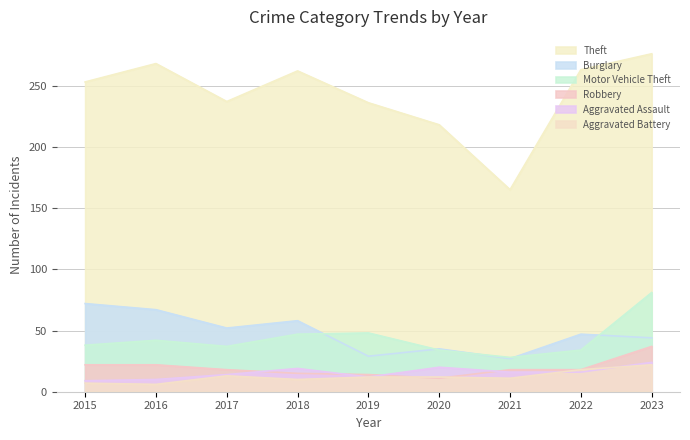

True or false: Theft and Motor Vehicle Theft intersect in this chart.

False